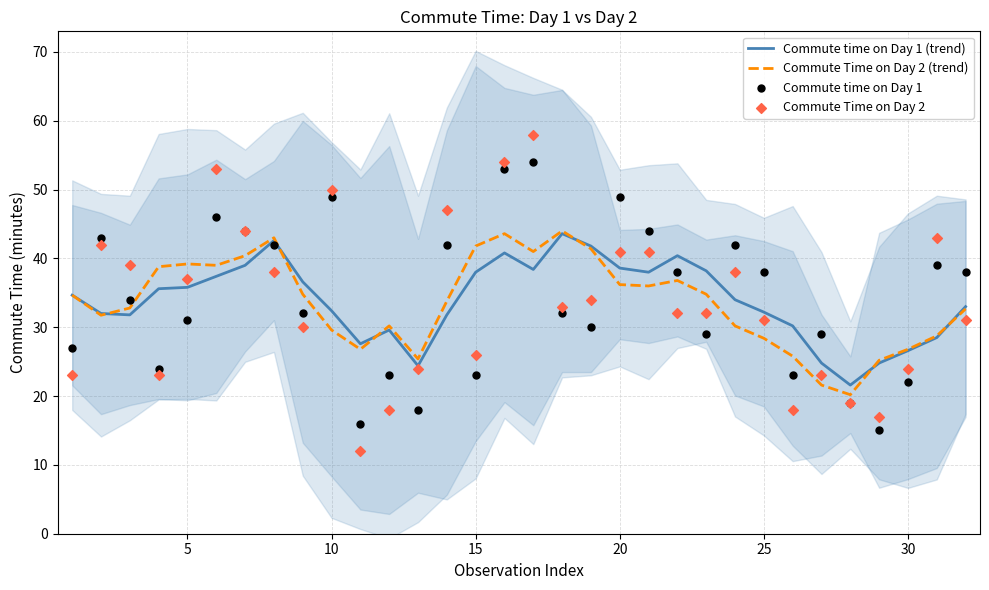

Which series has the largest total across all categories?

Commute time on Day 1